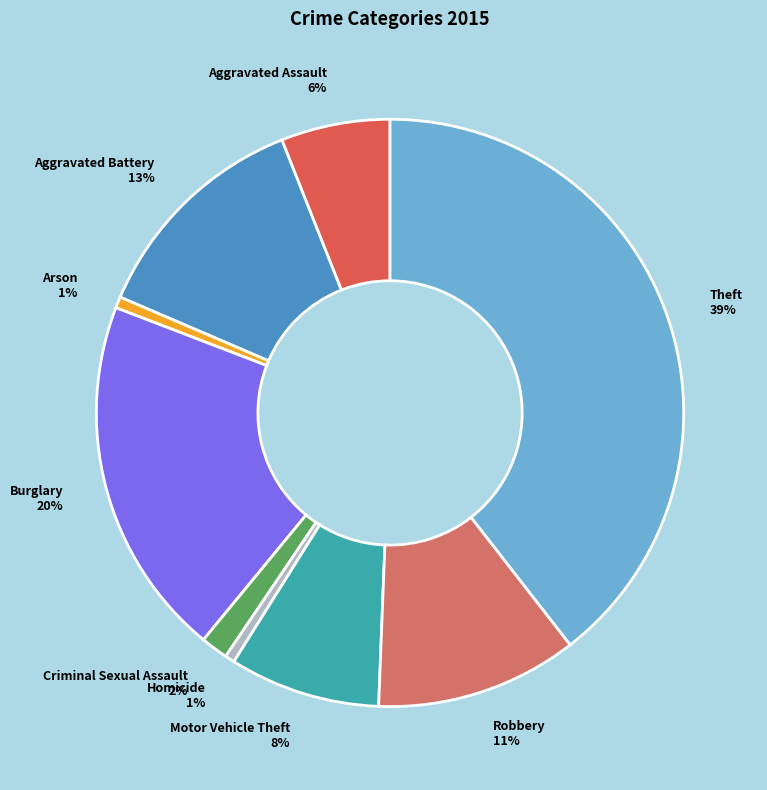

To the nearest percent, what is the difference between the Criminal Sexual Assault and Burglary slice percentages?

18%